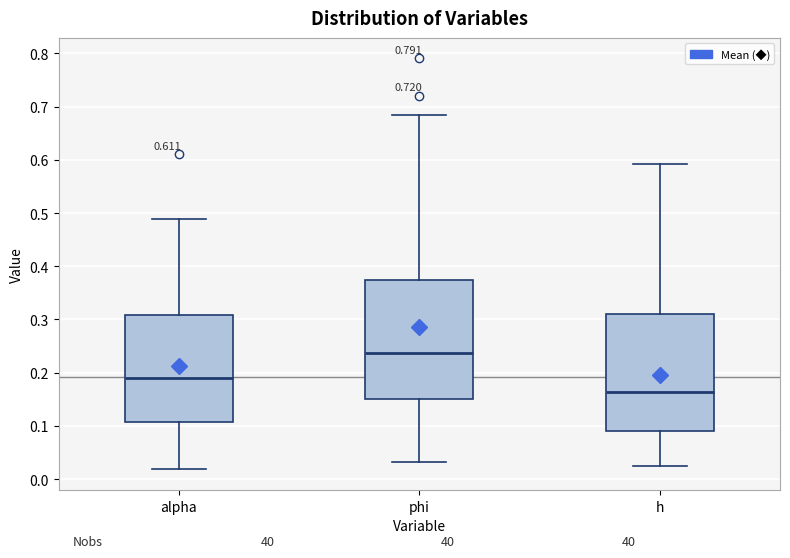

Which box's median line is the highest?

phi